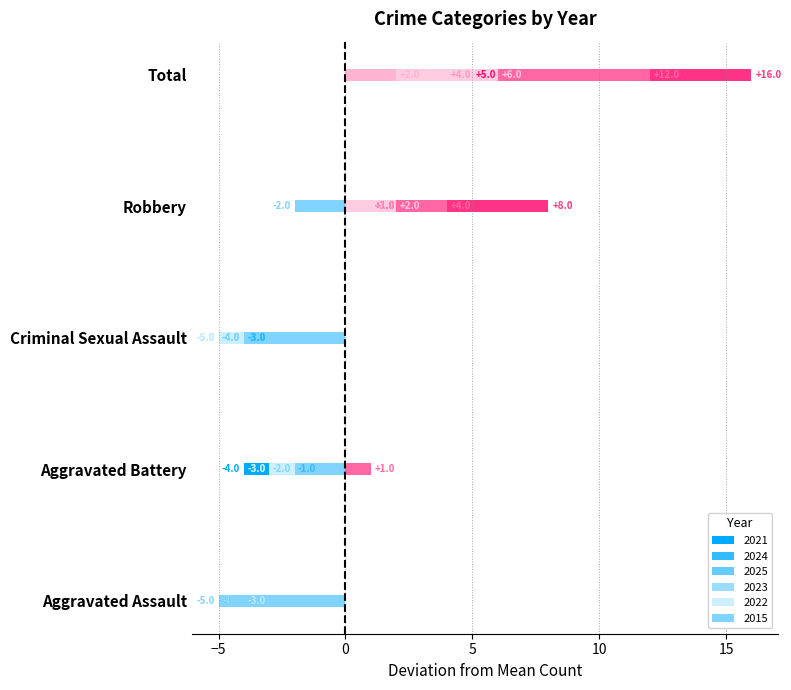

How many values in the 2021 series exceed -3?

2